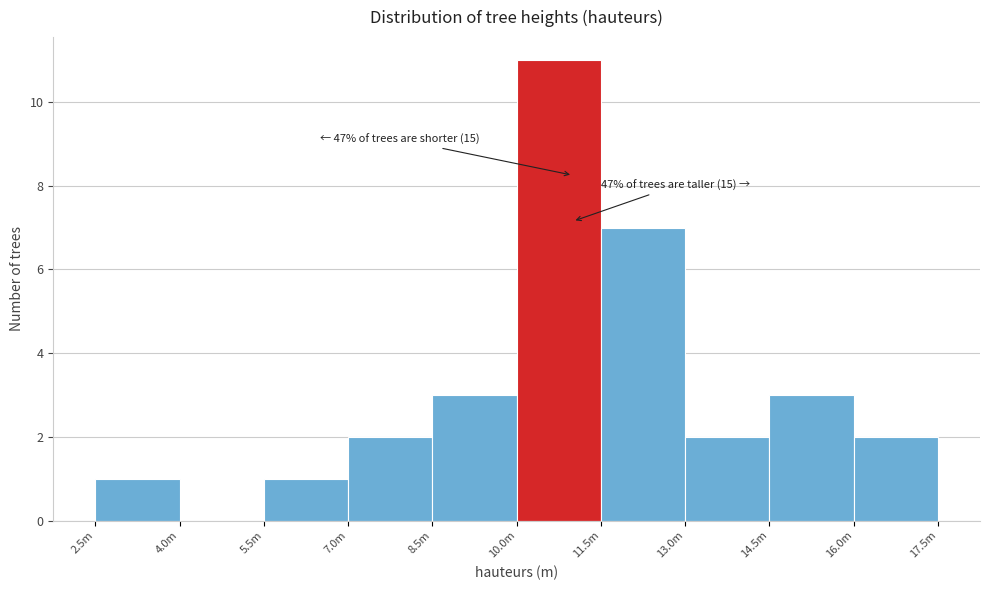

Reading left to right, extract all data points from this chart.

2.5m=1	4.0m=0	5.5m=1	7.0m=2	8.5m=3	10.0m=11	11.5m=7	13.0m=2	14.5m=3	16.0m=2